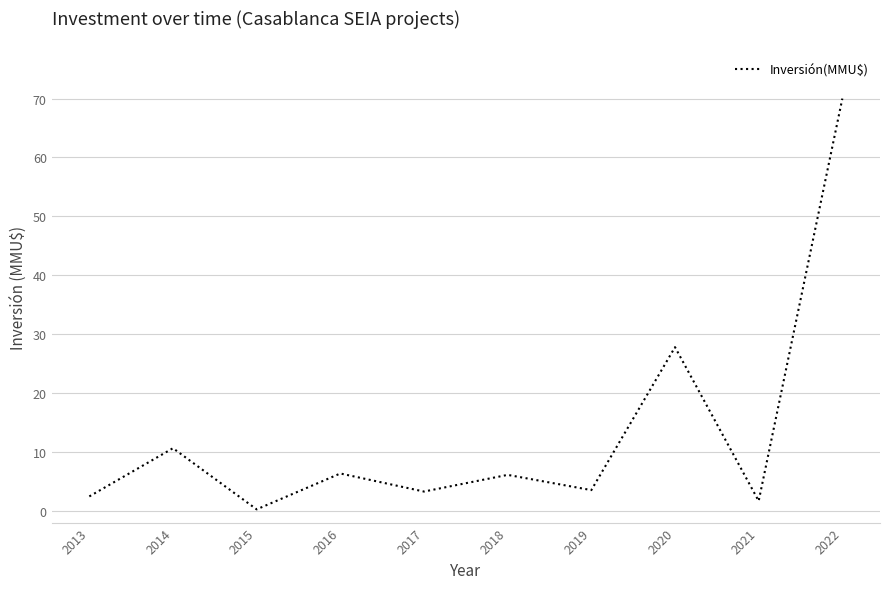

Between 2022 and 2020, which is larger?

2022